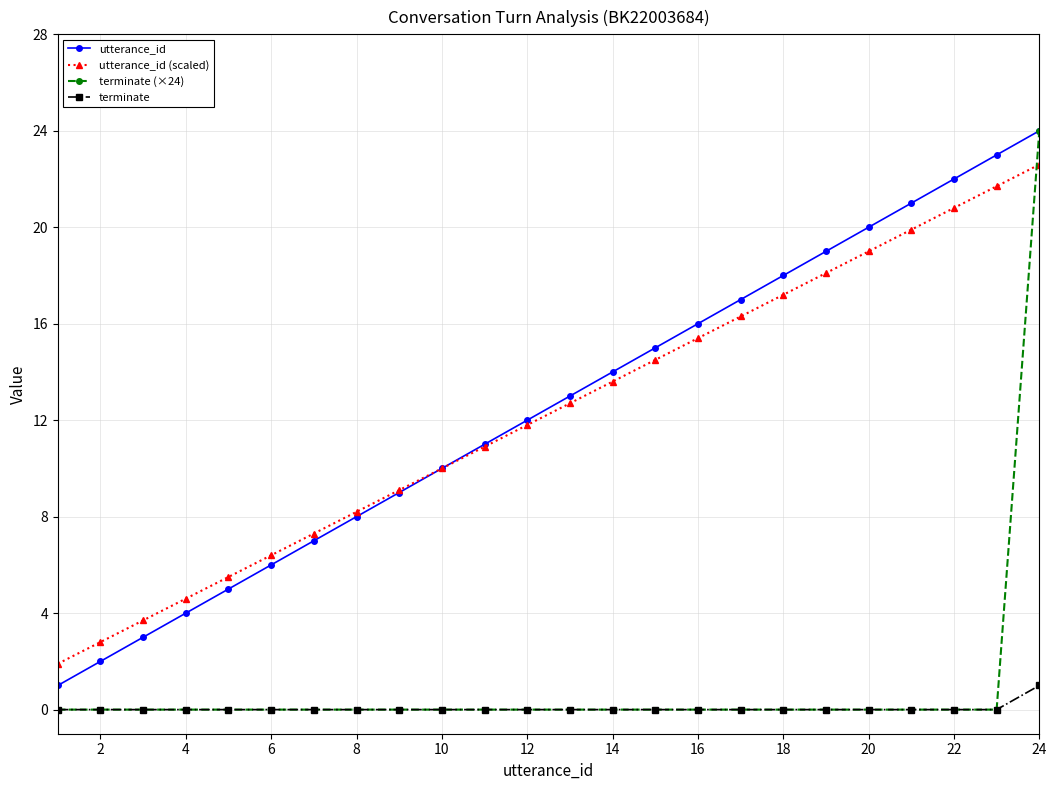

What is the sum of all utterance_id values?

300.0